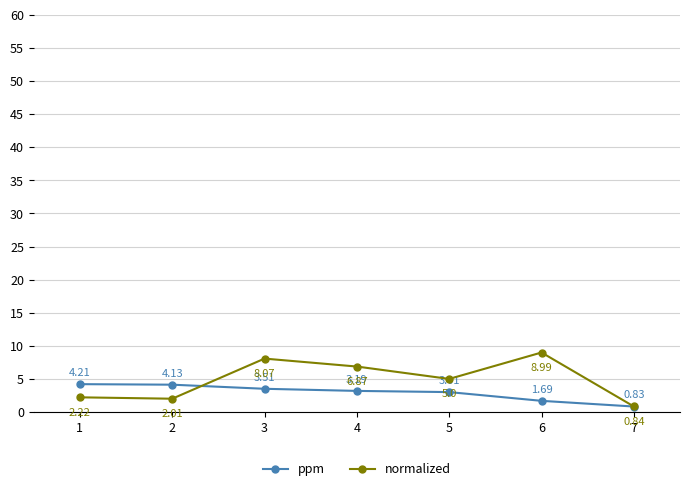

What is the value of the normalized point at the 6th from the left?

9.0